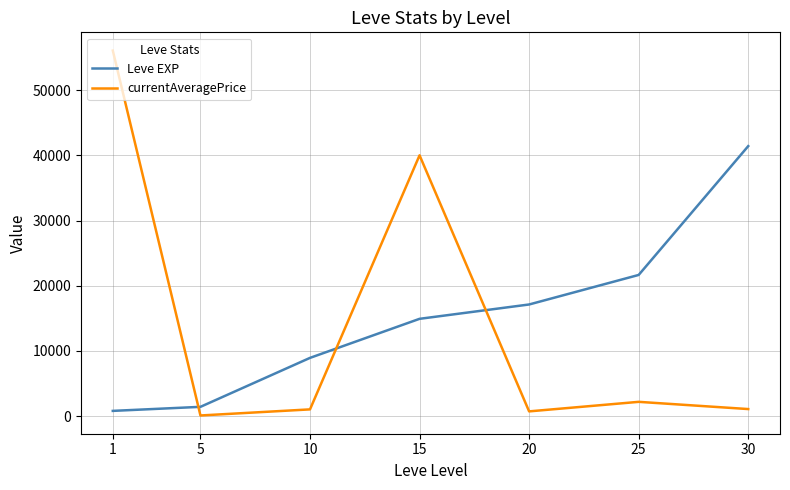

How many categories are shown in the chart?

7